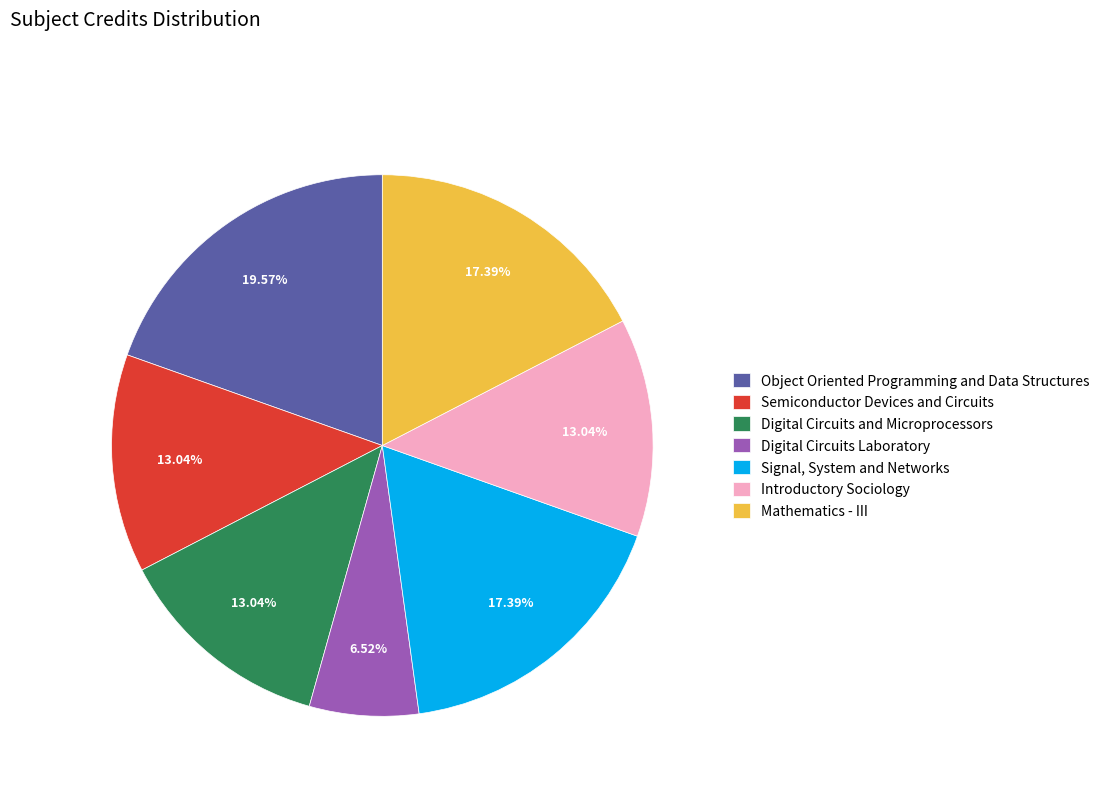

What is the smallest slice in the pie chart?

Digital Circuits Laboratory